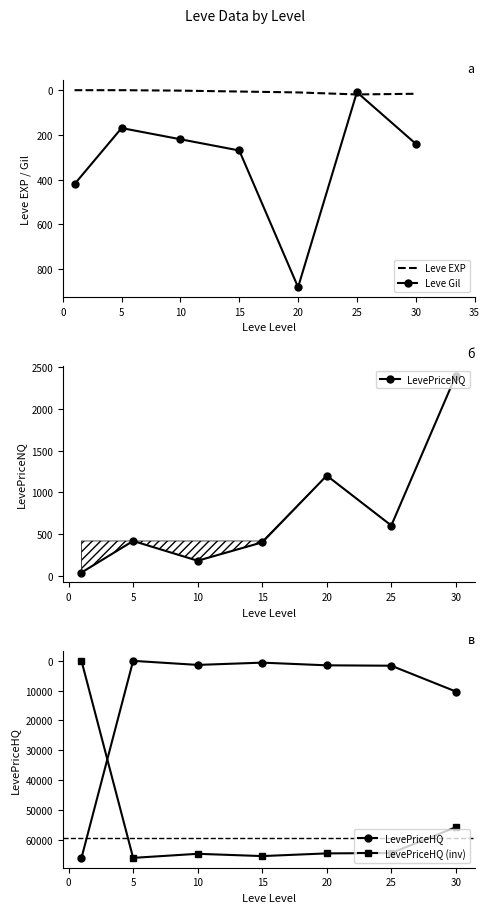

At which category does Leve EXP reach its first local peak?

25